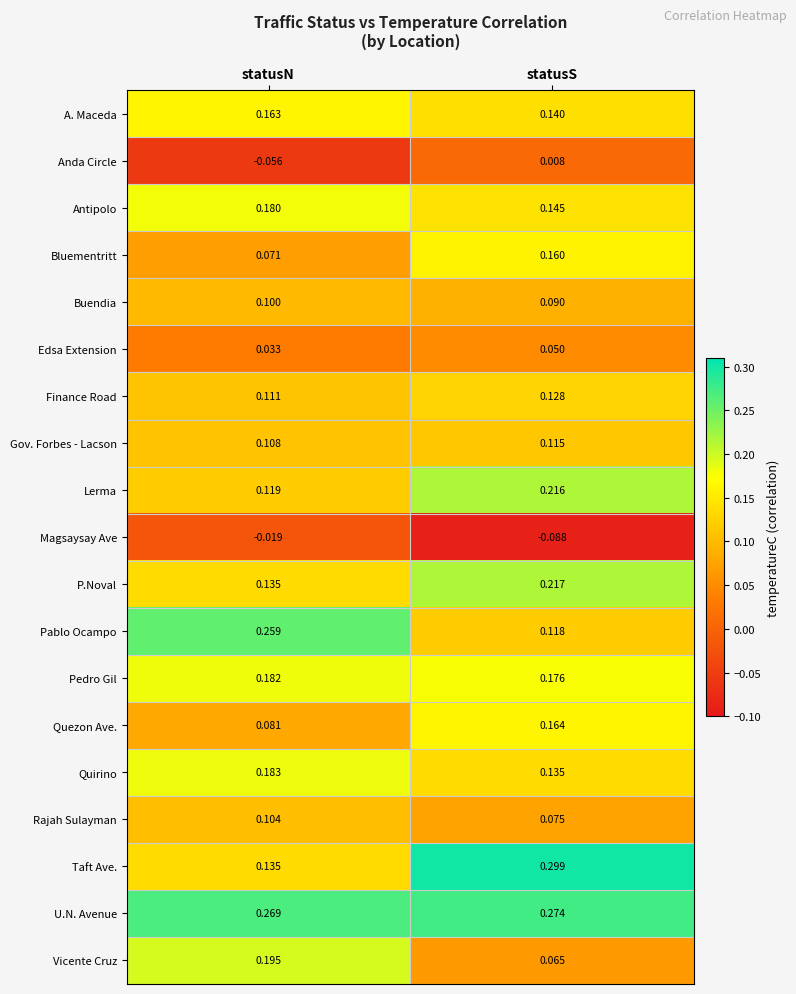

Which category has the highest value across all series?

statusS